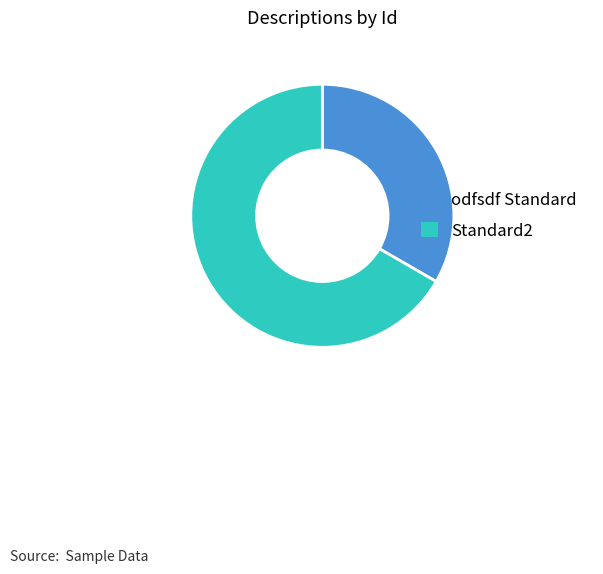

Do odfsdf Standard and Standard2 together represent more than half of the pie?

Yes